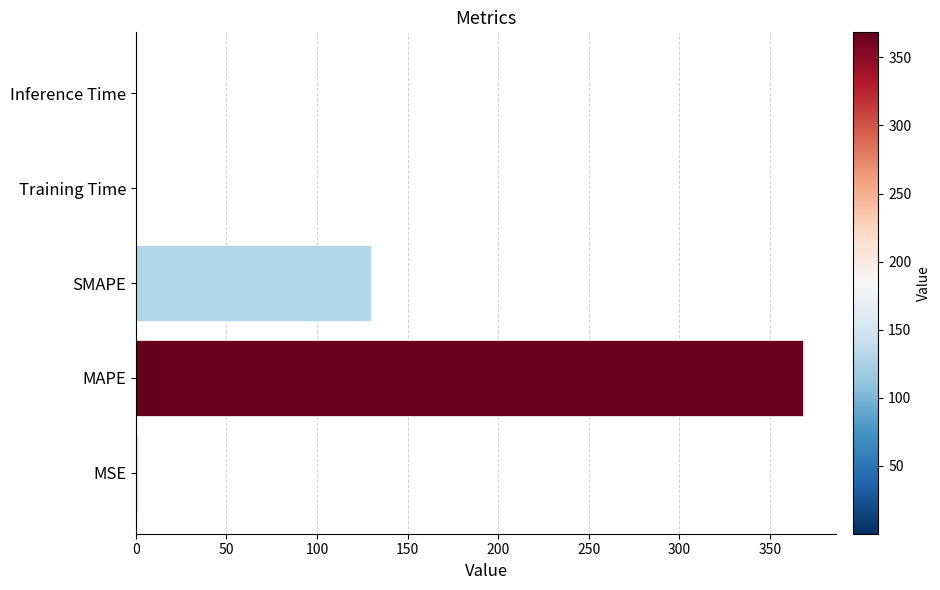

The chart shows a value of 0.0 at Inference Time. True or false?

True